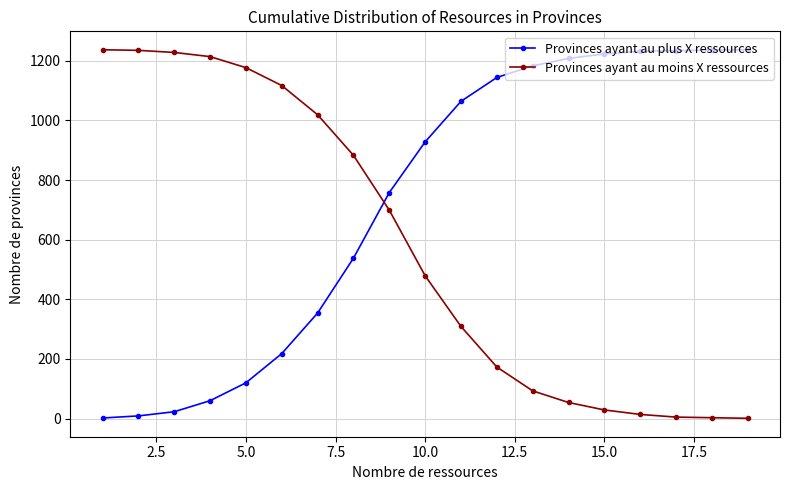

At how many categories does at least one series exceed 1099?

14